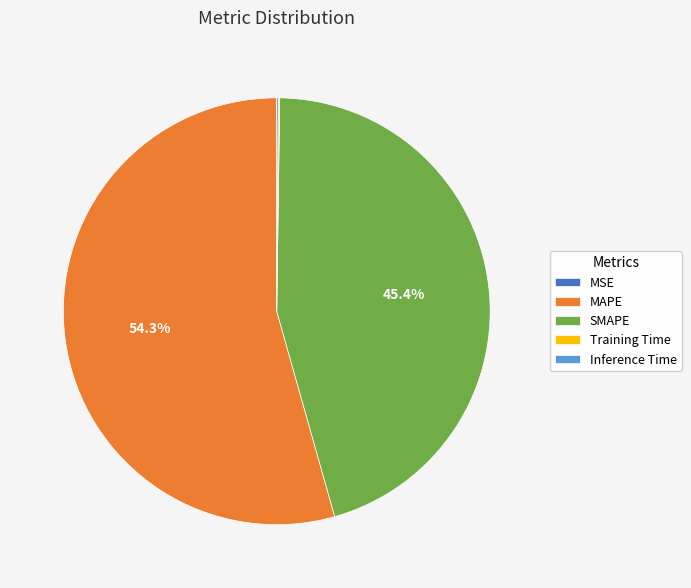

What portion of the pie excludes SMAPE?

54.6%